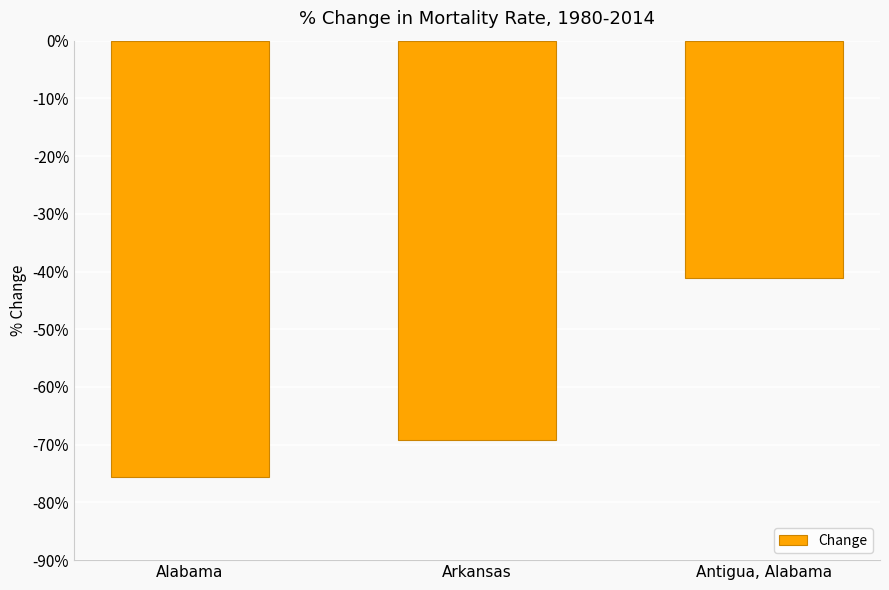

Reading left to right, list all the values displayed in this chart.

Alabama=-75.6	Arkansas=-69.2	Antigua, Alabama=-41.2